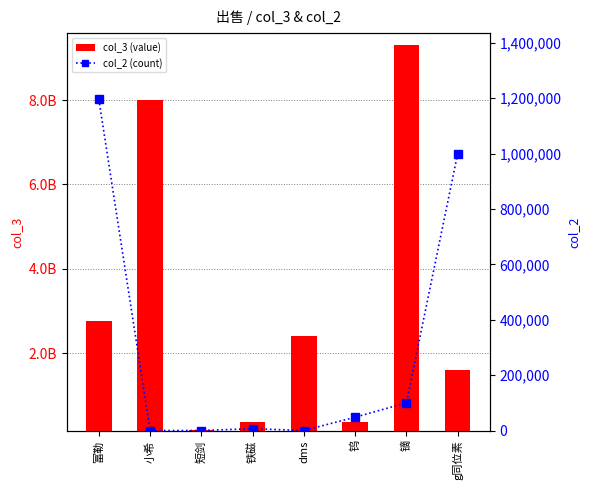

Is it true that col_2 (count) equals 1000000 at g同位素?

True